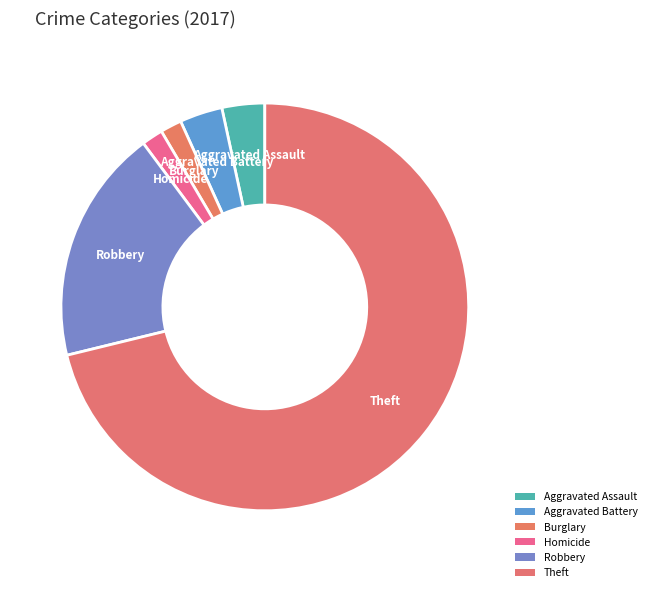

What percentage is the Homicide slice, to the nearest percent?

2%